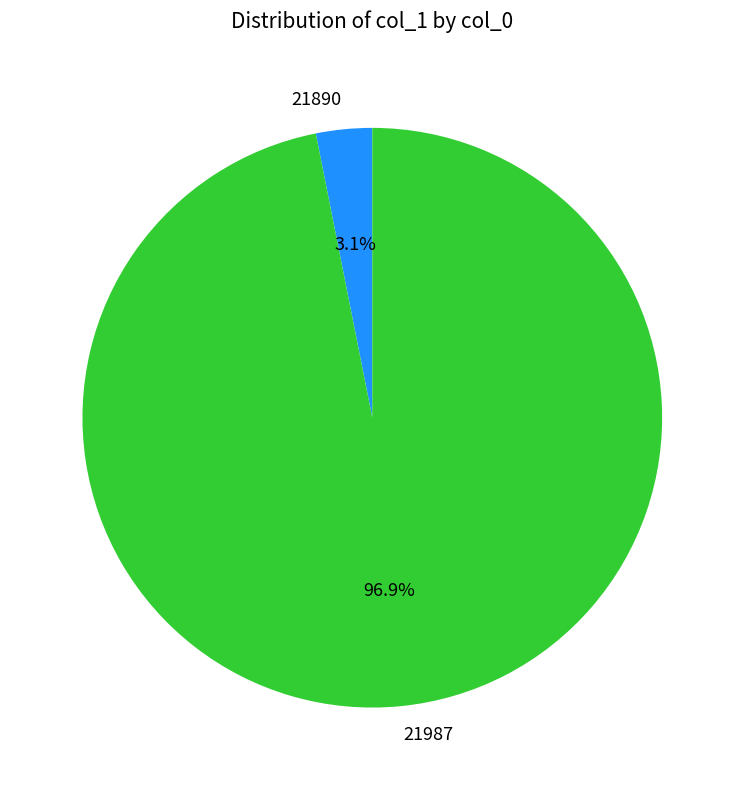

How much of the chart is everything except 21890?

96.9%